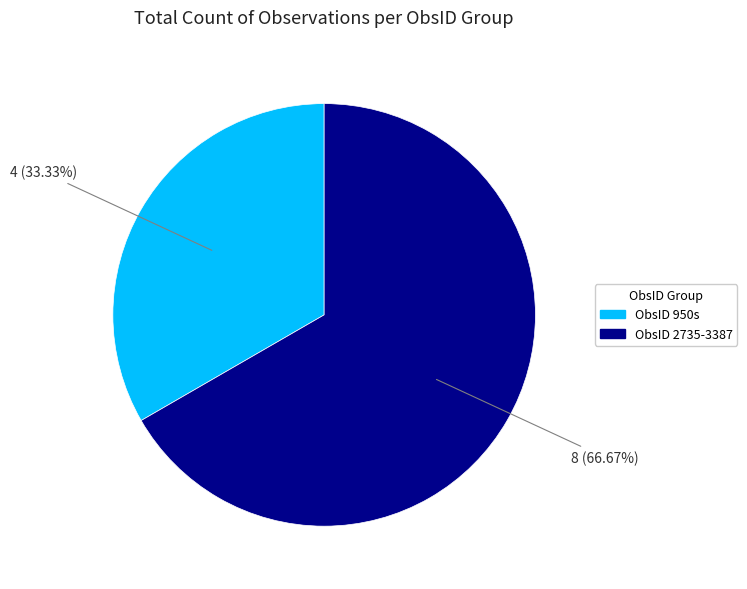

Is there any slice that represents more than half of the pie?

Yes